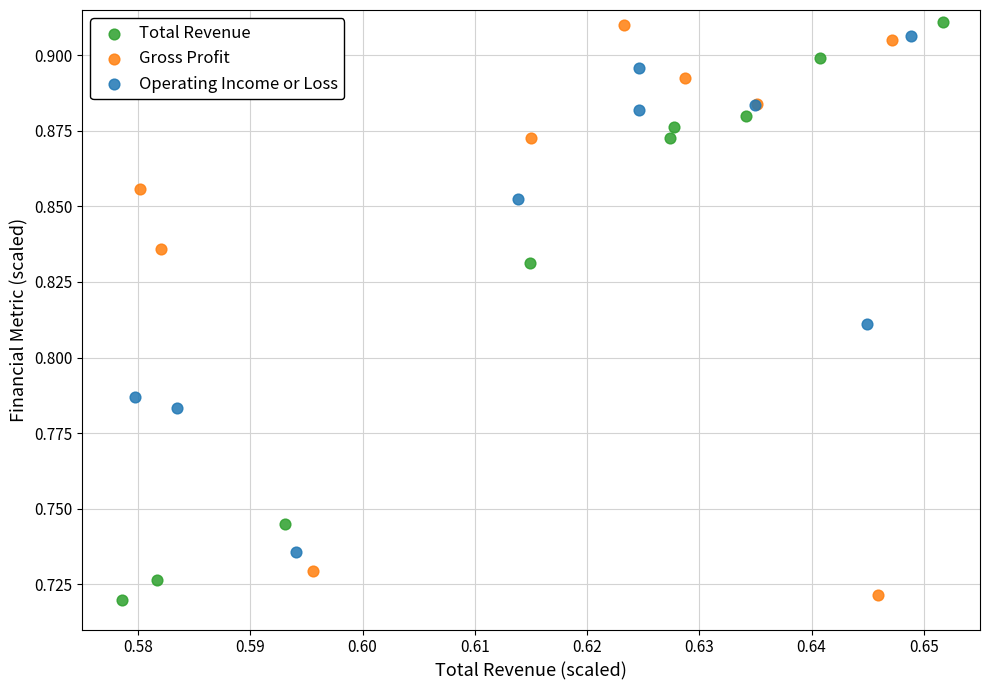

What are all the series names shown in the legend?

Total Revenue, Gross Profit, Operating Income or Loss